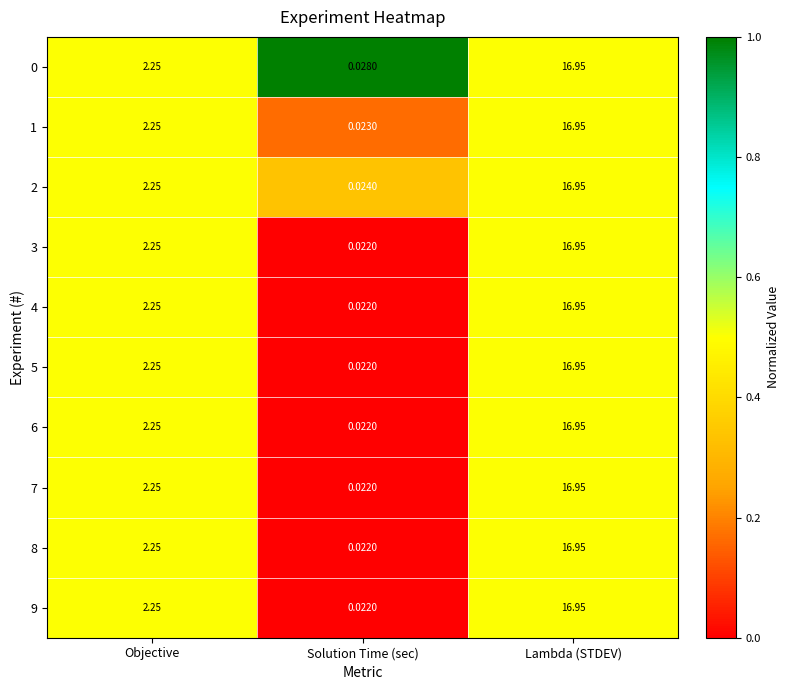

Where is 0 nearest to the value 8?

Objective